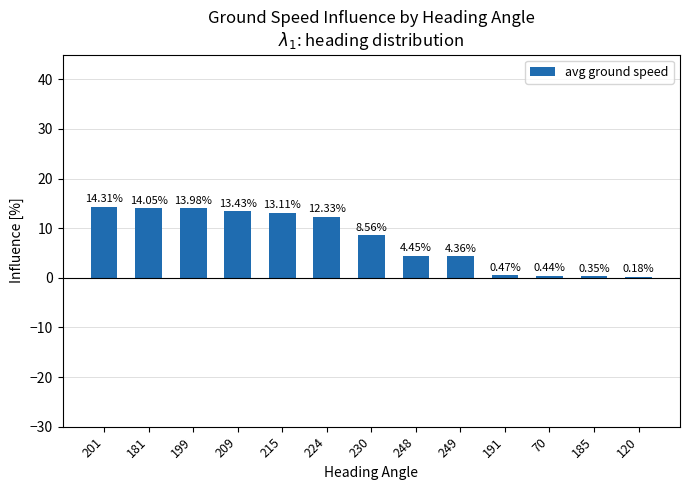

What is the ratio of the value at 248 to the value at 181?

0.3